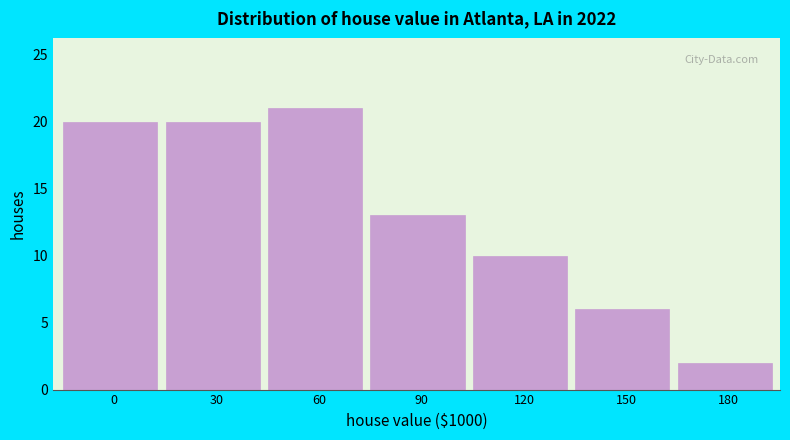

Reading left to right, what are all the values shown in this chart?

0=20	30=20	60=21	90=13	120=10	150=6	180=2